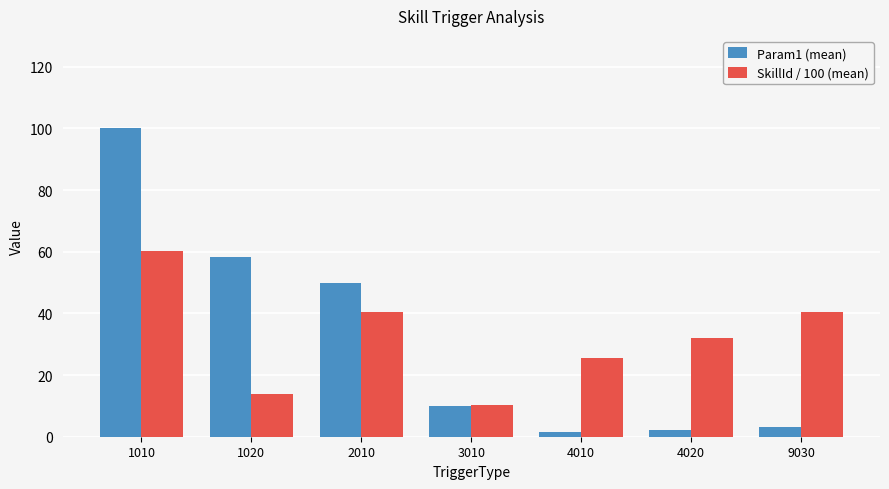

What is the spread (max minus min) of values at 3010?

0.3